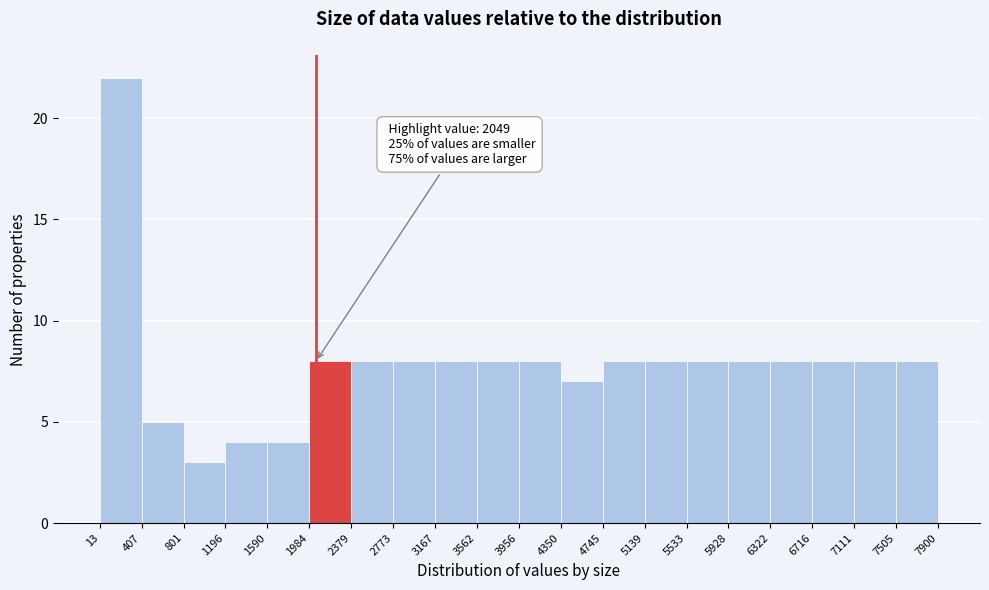

Which range on the x-axis has the tallest bar?

13 to 407